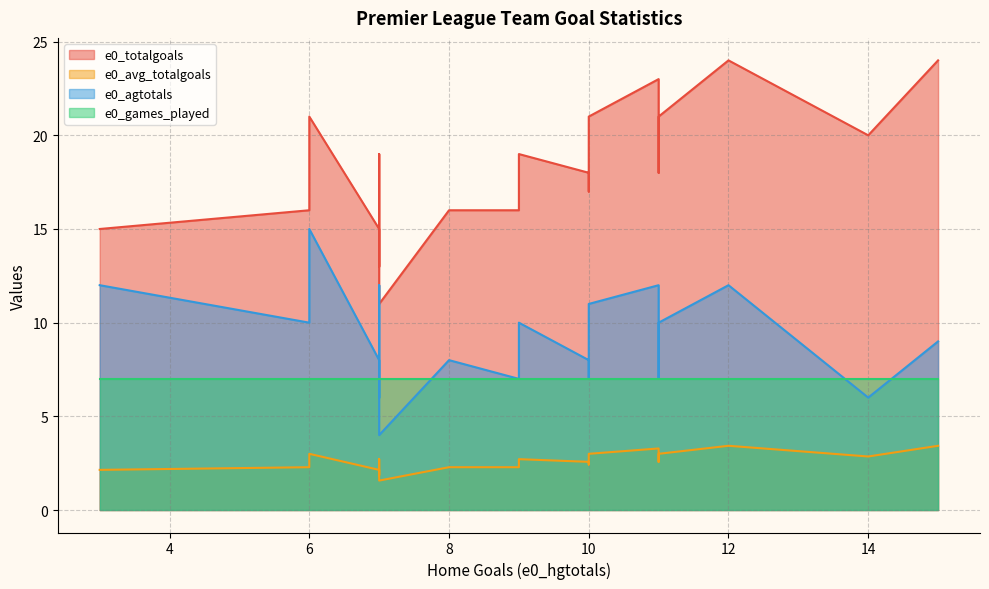

Which series has the largest total across all categories?

e0_totalgoals